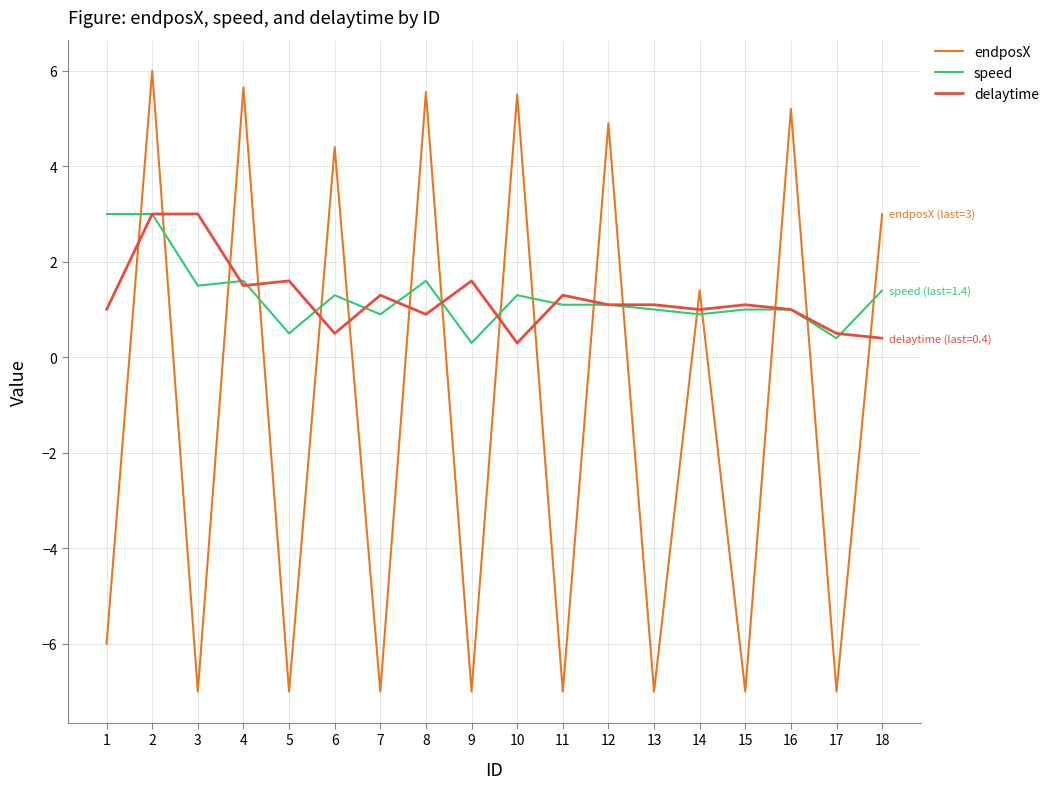

The speed series shows 1.4 at 18. True or false?

True